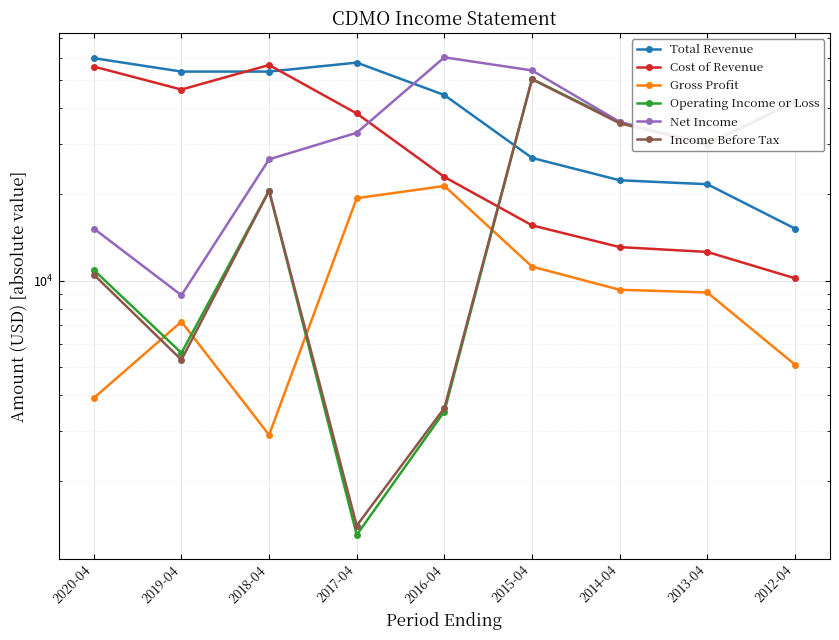

Is it true that Income Before Tax equals 1400 at 2017-04?

True